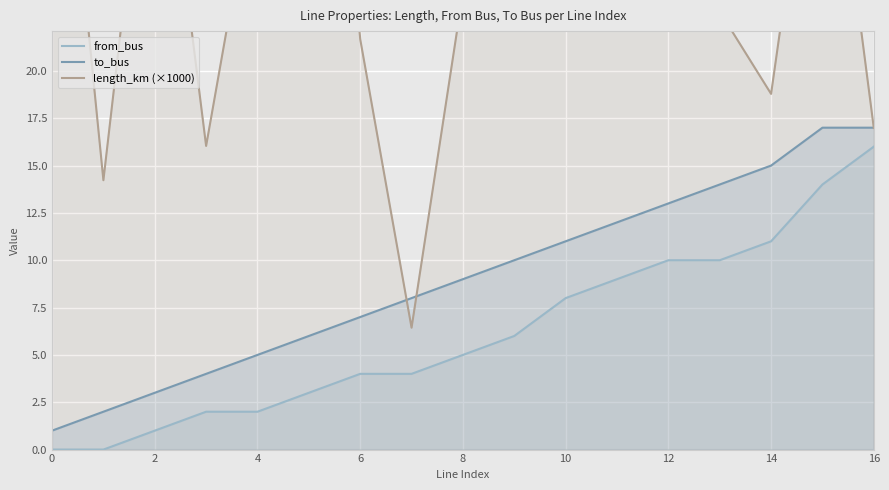

What is the maximum value shown in the chart?

63.4